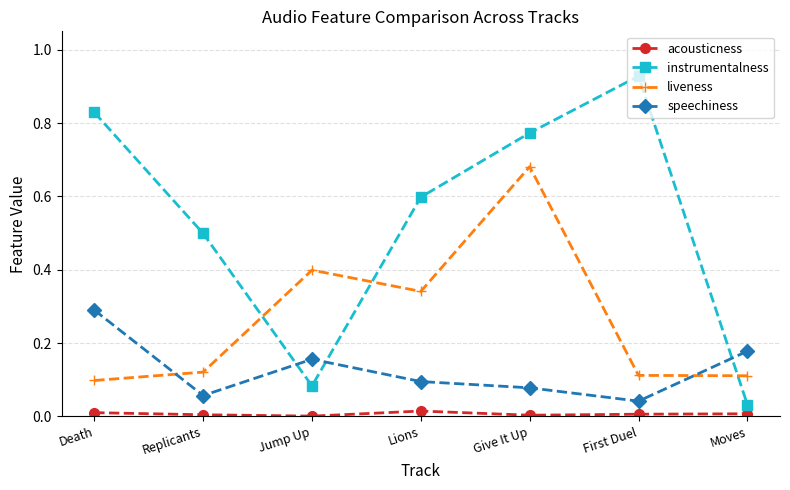

Rank the series at Lions from highest to lowest value.

instrumentalness, liveness, speechiness, acousticness